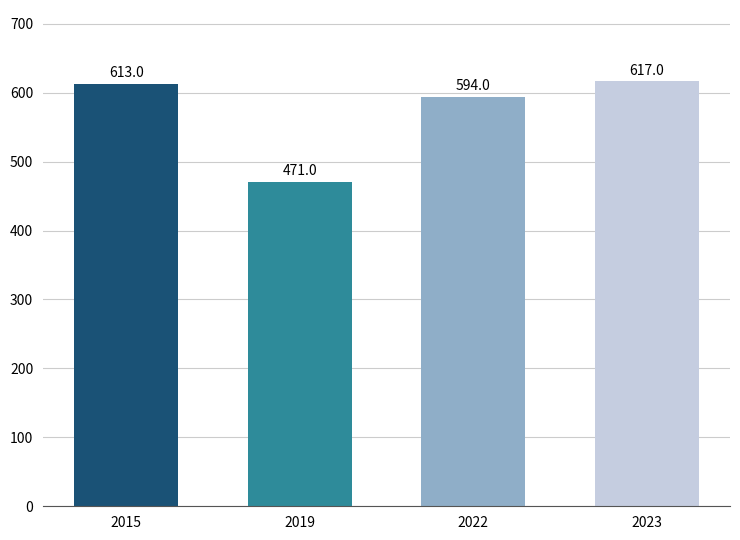

Rank the categories by value from highest to lowest.

2023, 2015, 2022, 2019